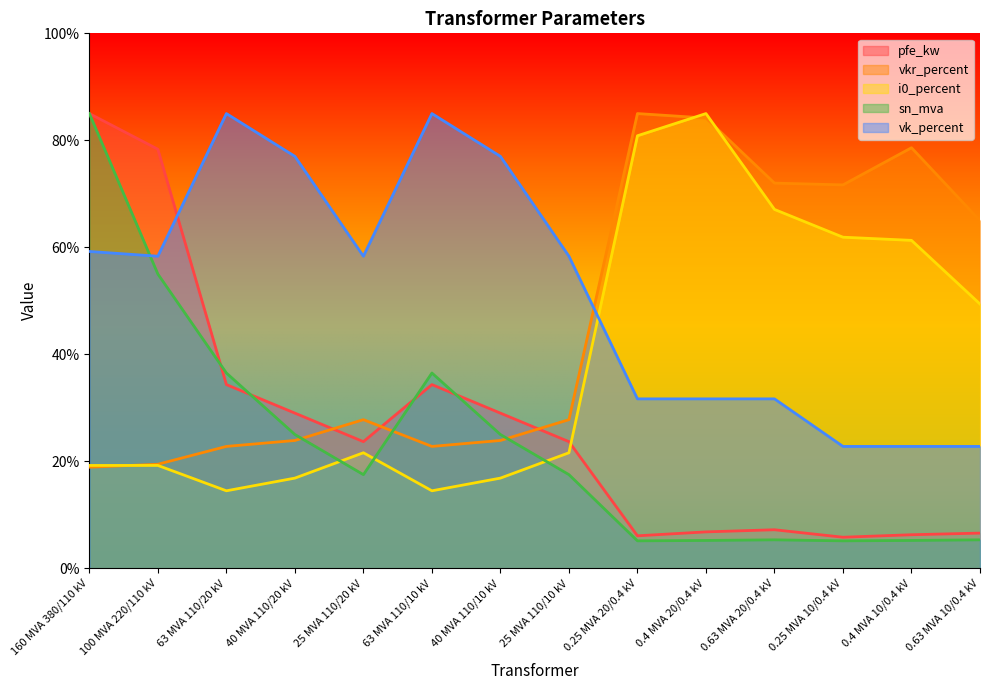

What is the spread (max minus min) of values at 100 MVA 220/110 kV?

59.1